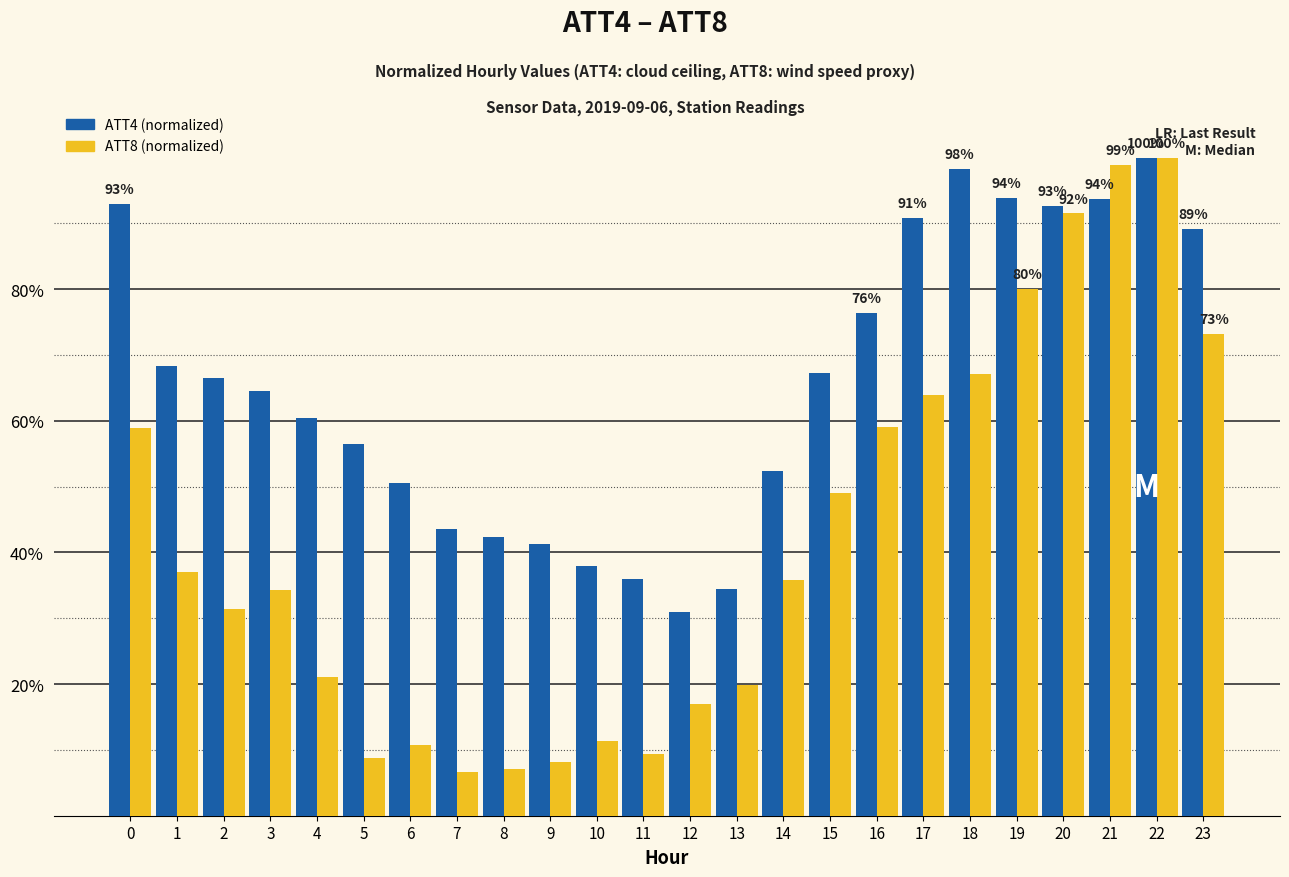

What is the total value across all series at 4?

81.7